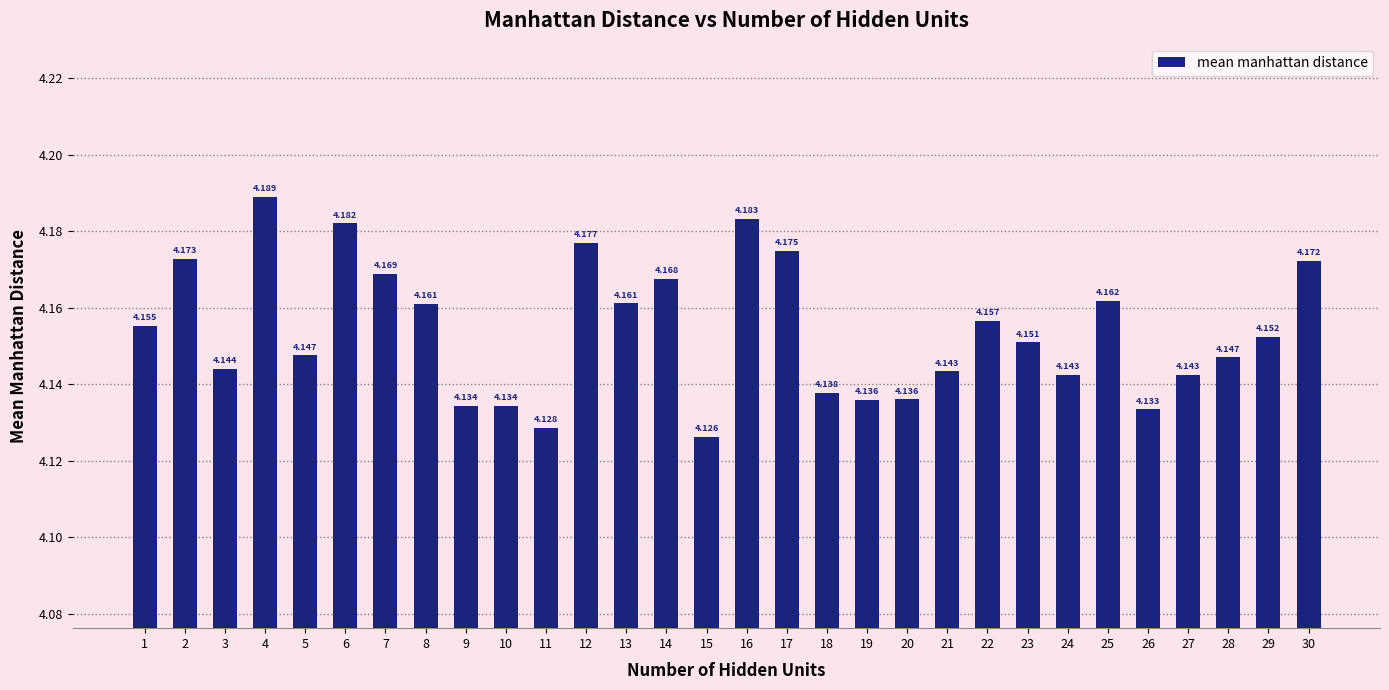

What is the average value?

4.2